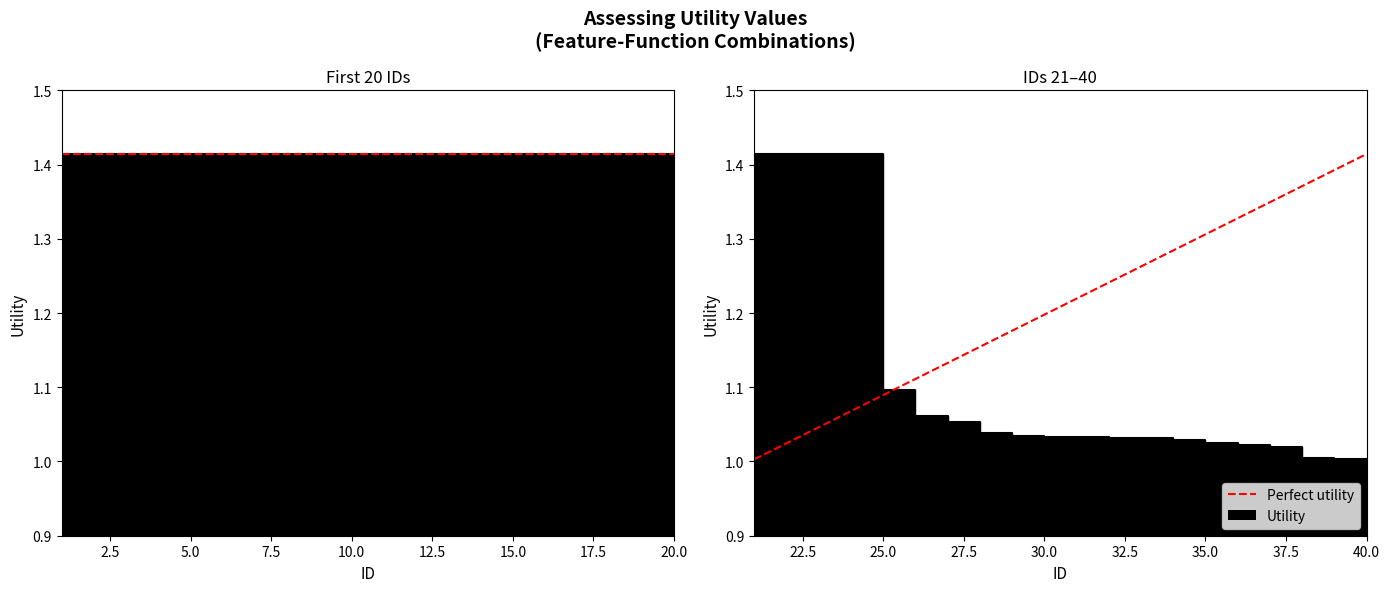

What is the difference between the maximum and minimum values?

0.4